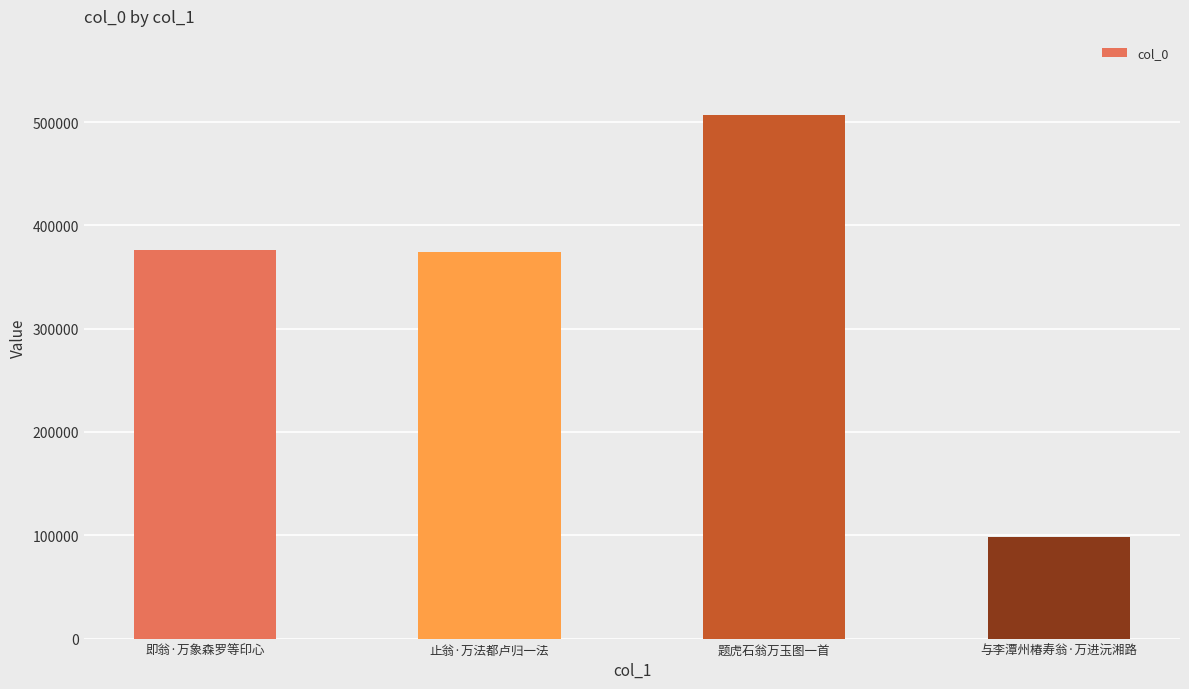

What is the change in value from 题虎石翁万玉图一首 to 与李潭州椿寿翁·万进沅湘路?

-408949